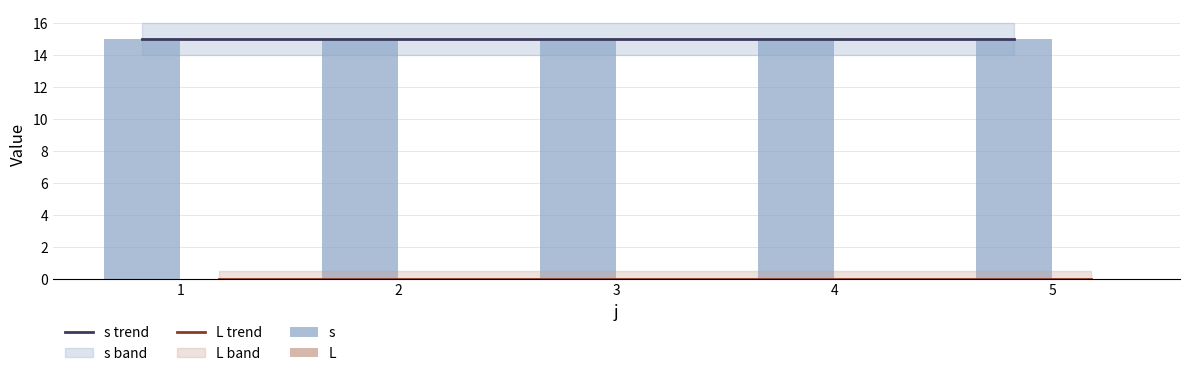

What is the value of the s bar at the 2nd from the left?

15